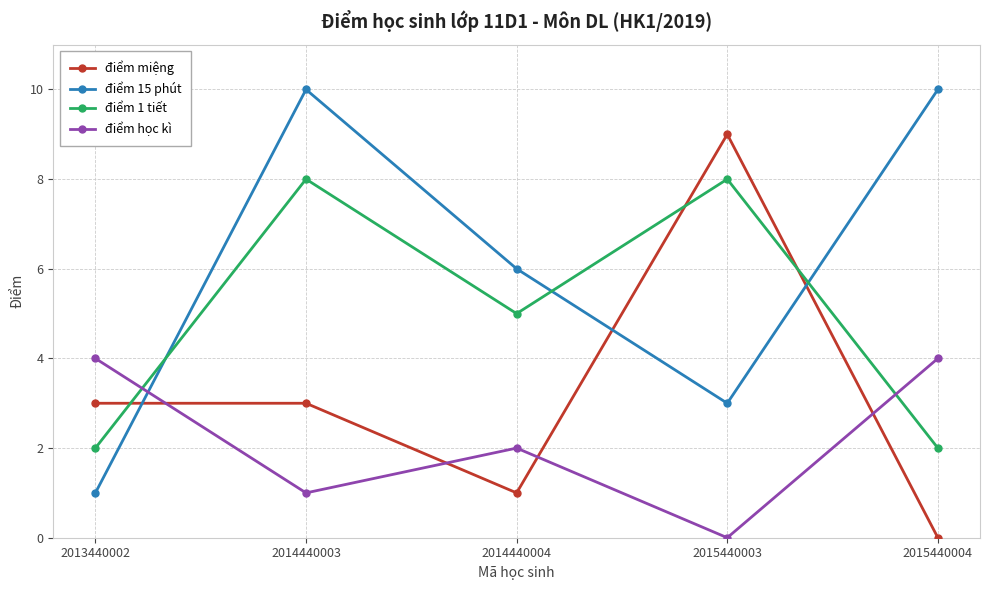

At how many categories does at least one series exceed 3?

5